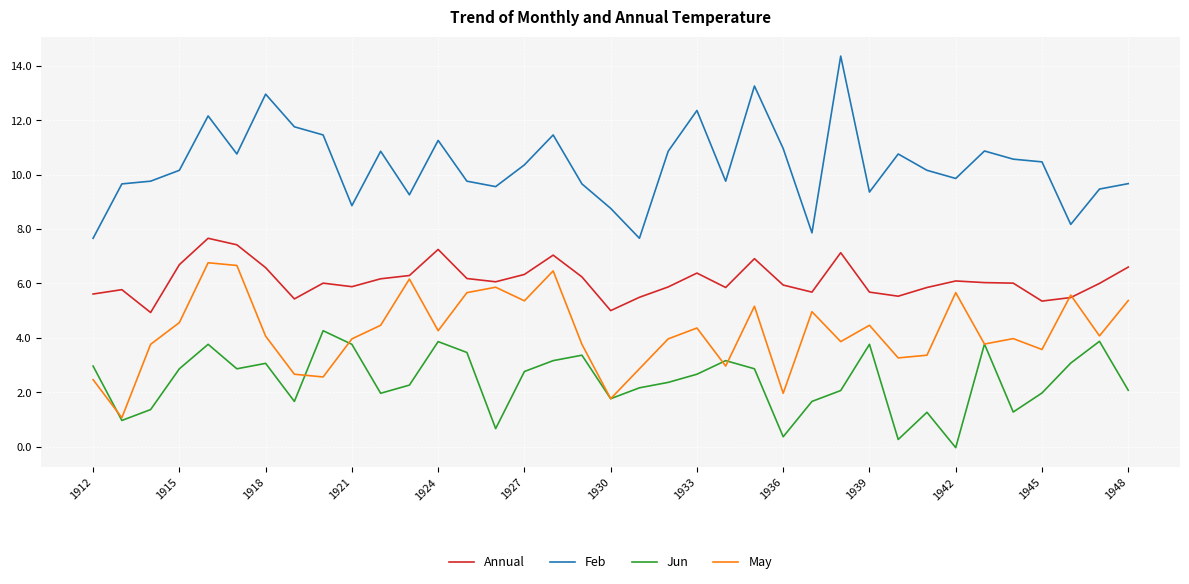

List the series in order of their peak value, lowest first.

Jun, May, Annual, Feb